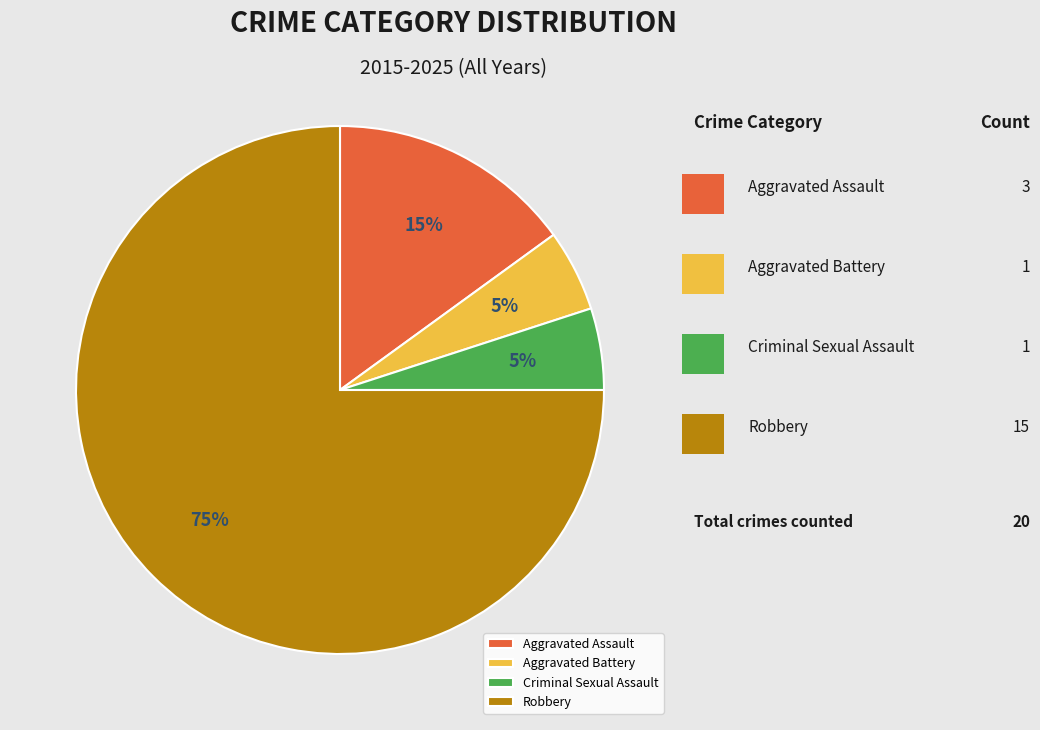

How many segments does this pie chart have?

4